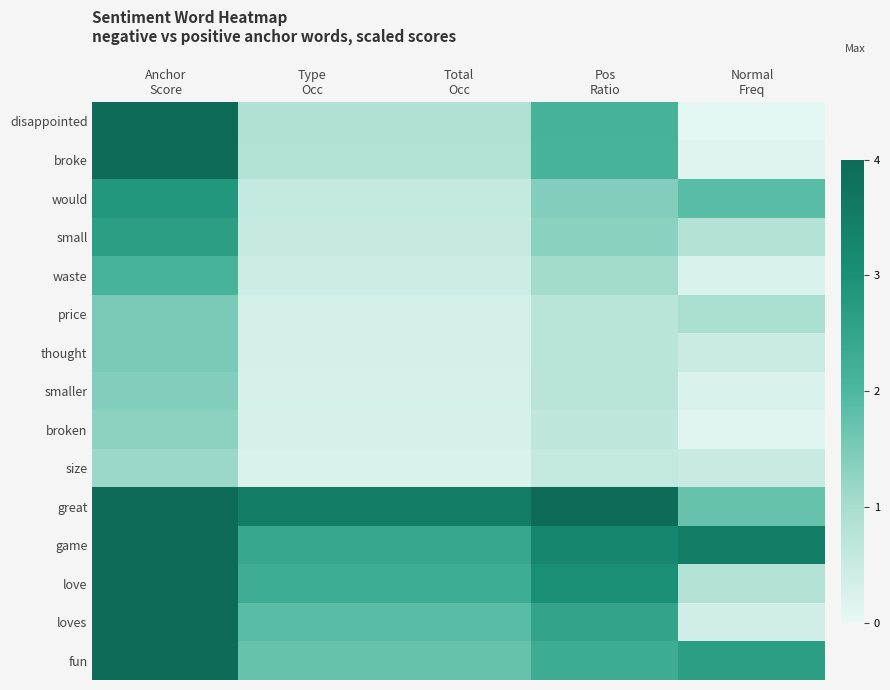

How many distinct data groups are displayed?

15